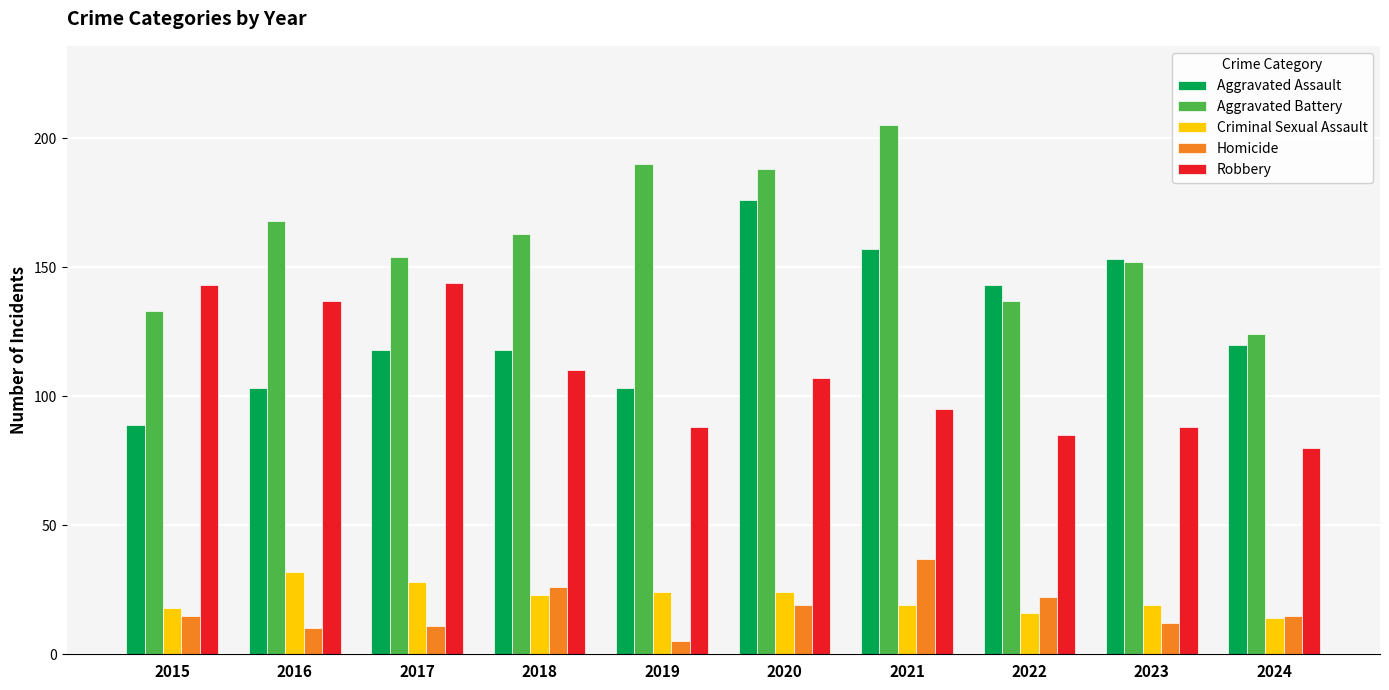

At which label does Aggravated Battery first exceed 163?

2016